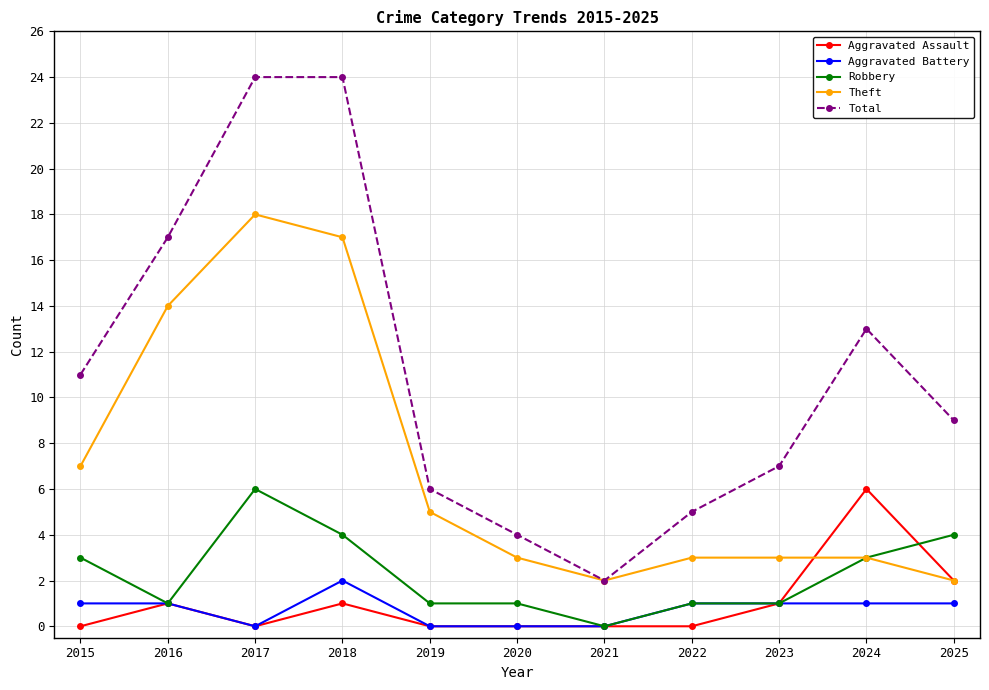

The value of Aggravated Battery at 2017 is 0. True or false?

True